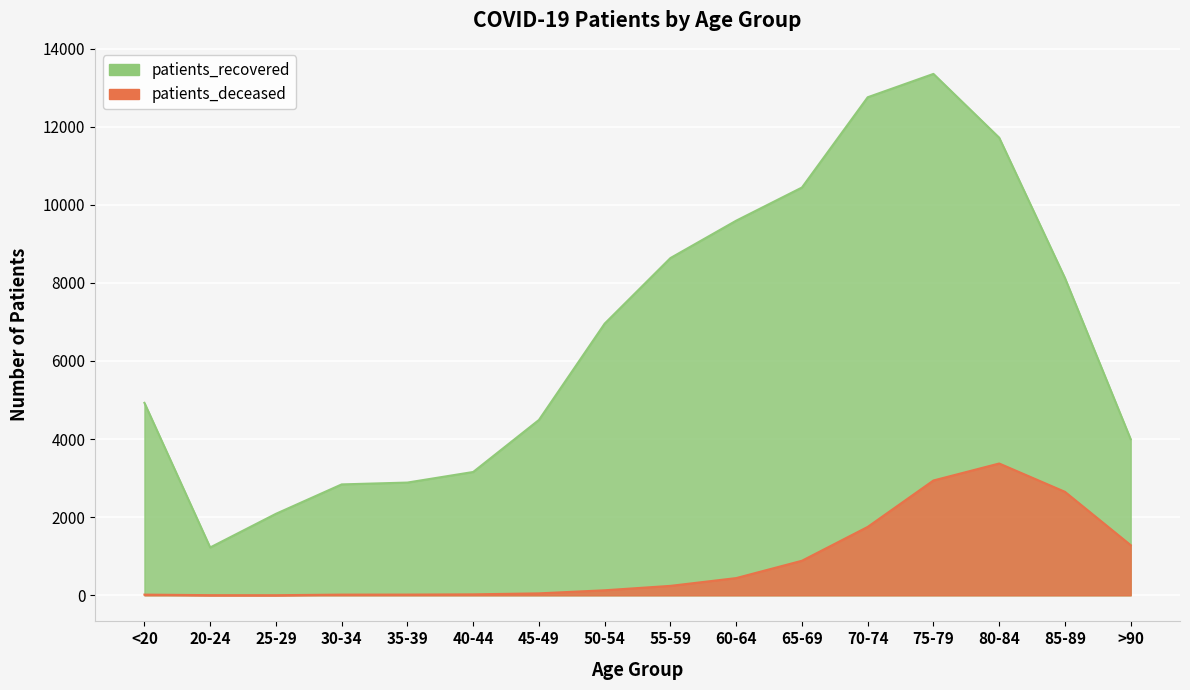

How many data points does each series have?

16